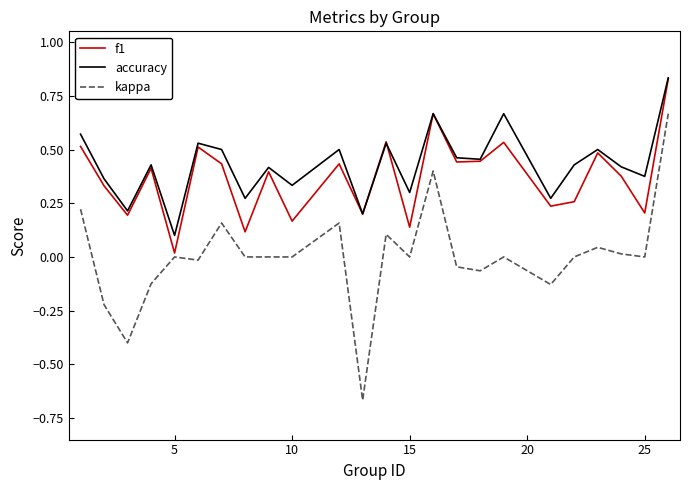

In f1, how many points are lower than both neighbors (excluding endpoints)?

9